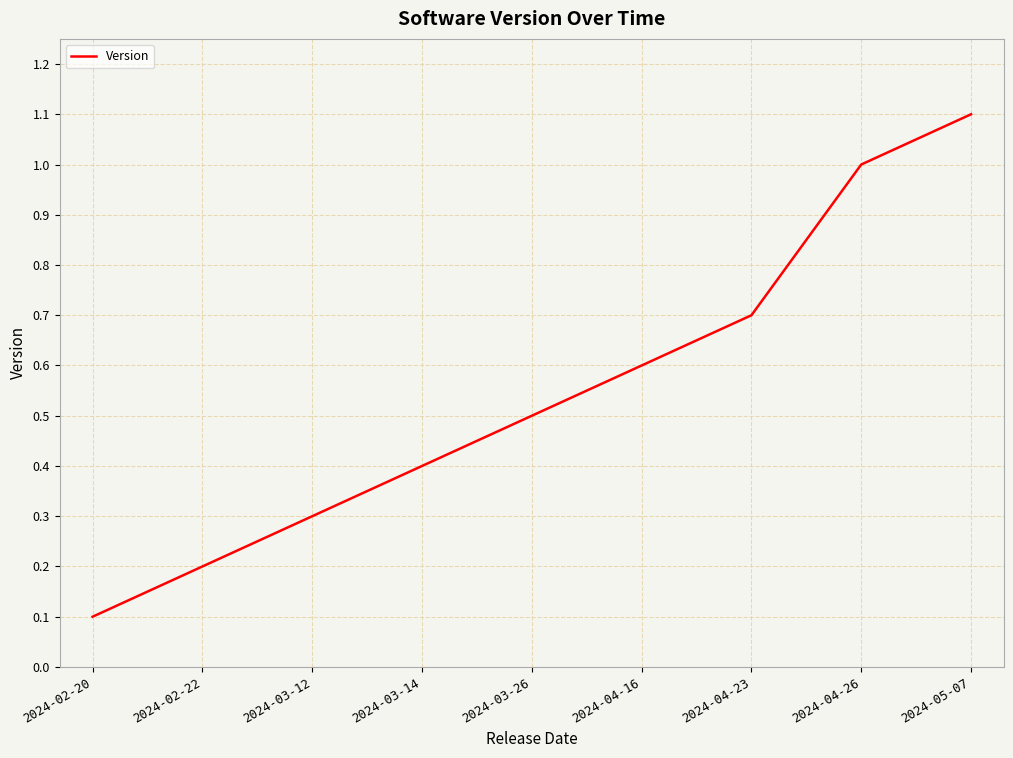

List the labels in order of value, smallest first.

2024-02-20, 2024-02-22, 2024-03-12, 2024-03-14, 2024-03-26, 2024-04-16, 2024-04-23, 2024-04-26, 2024-05-07